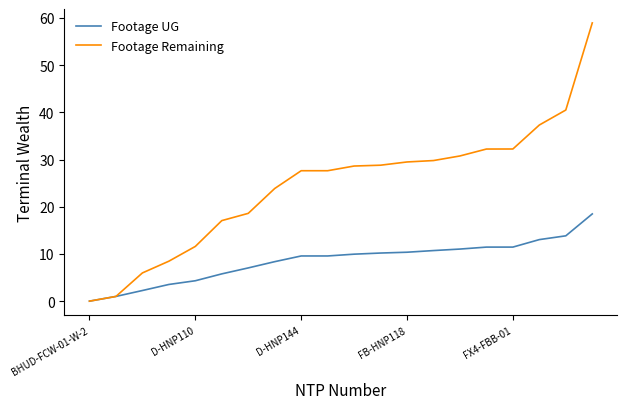

Rank the series by their average value, from lowest to highest.

Footage UG, Footage Remaining